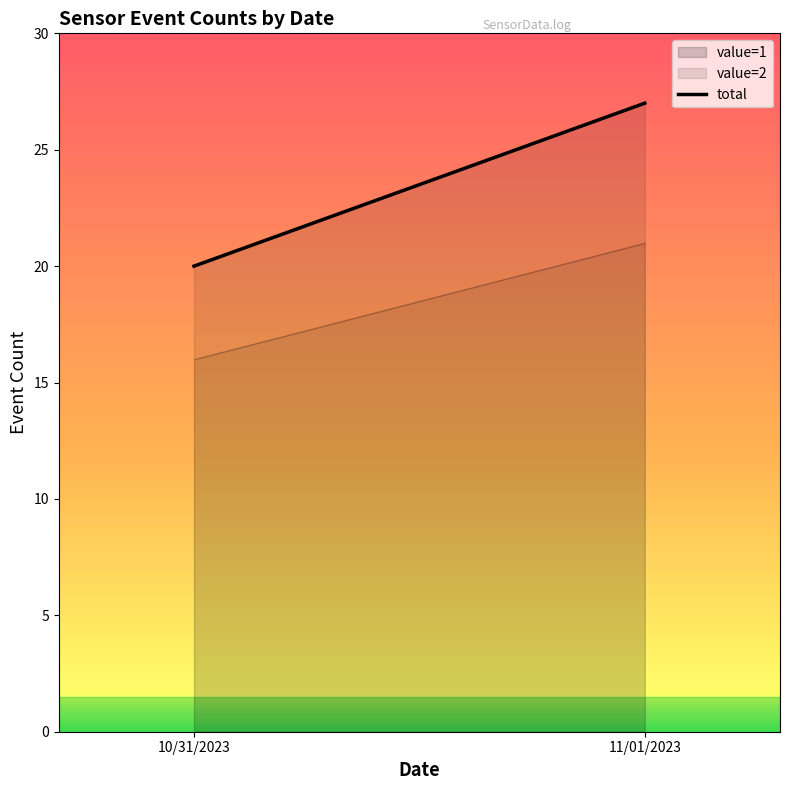

Rank the categories by value from highest to lowest.

11/01/2023, 10/31/2023